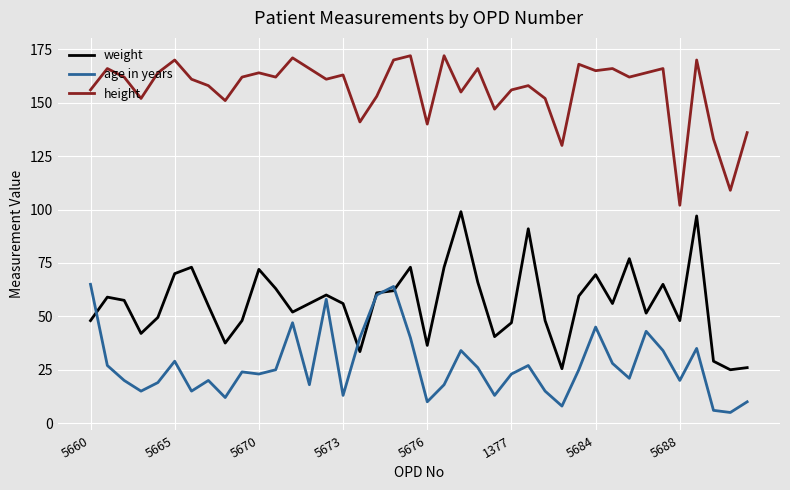

What are all the series names shown in the legend?

weight, age in years, height